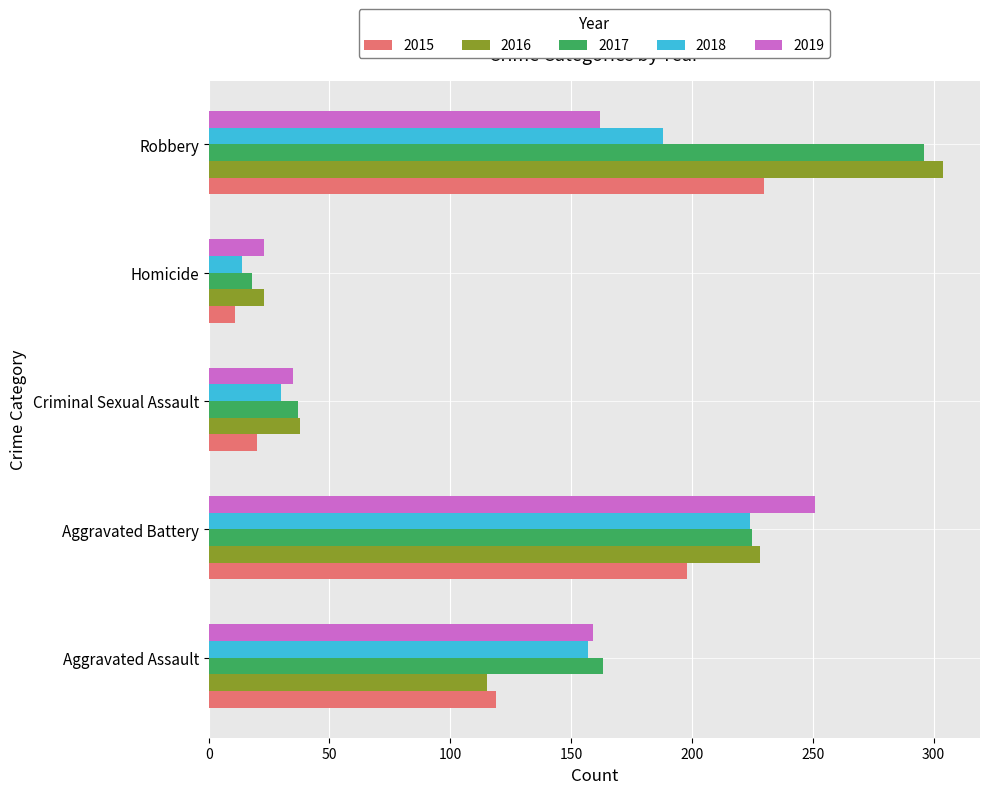

How many categories are shown in the chart?

5